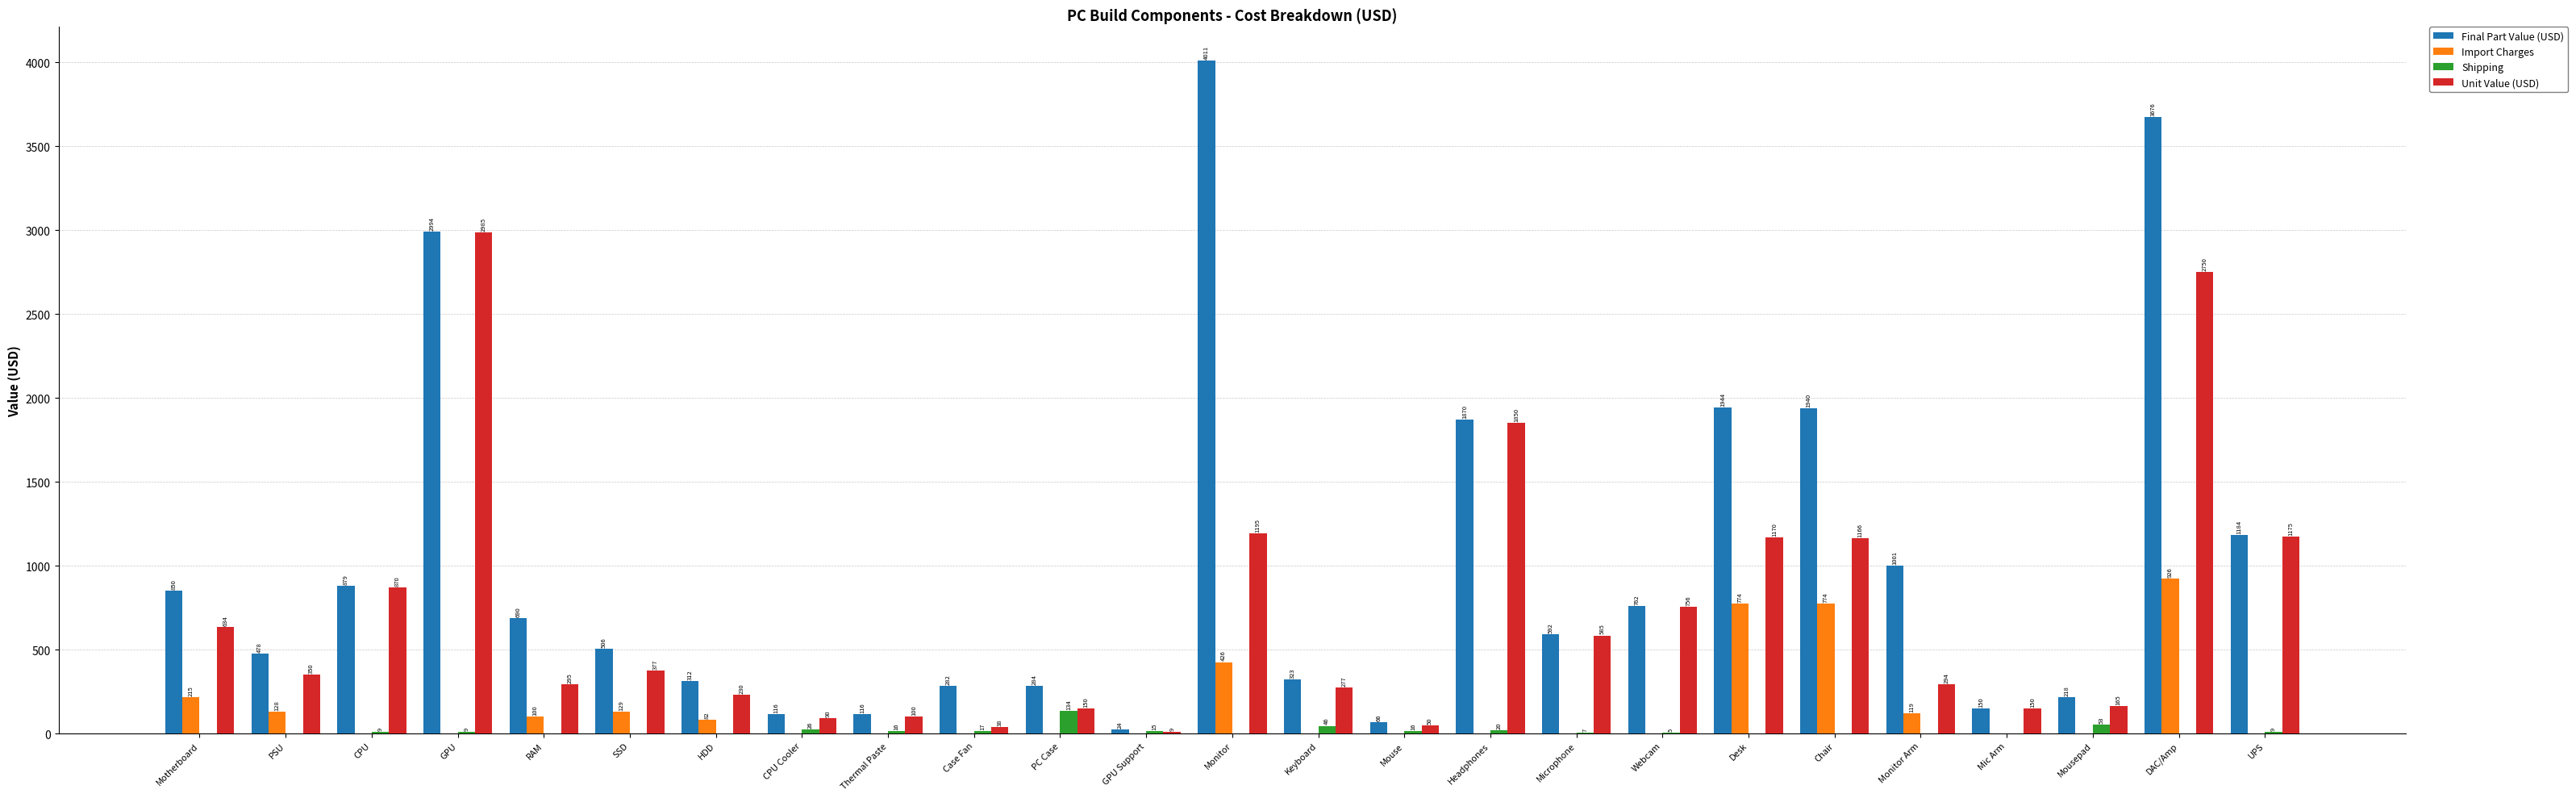

At which category is the sum across all series the highest?

DAC/Amp